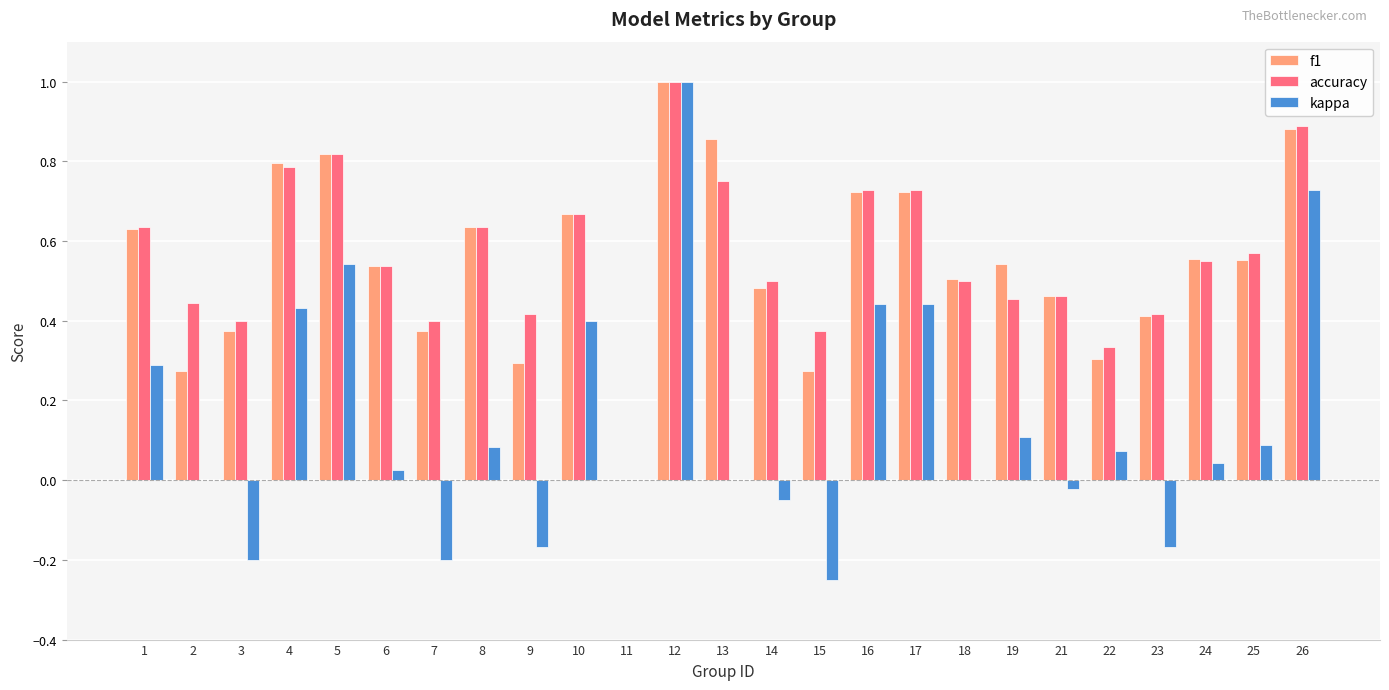

Which label corresponds to the largest value in the chart?

12